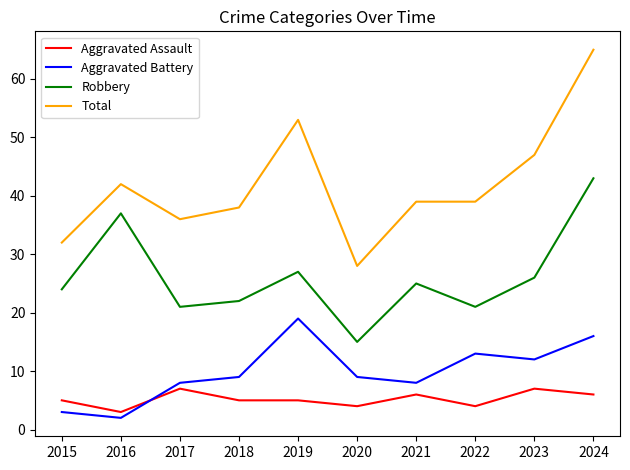

What is the difference between the highest and lowest values at 2020?

24